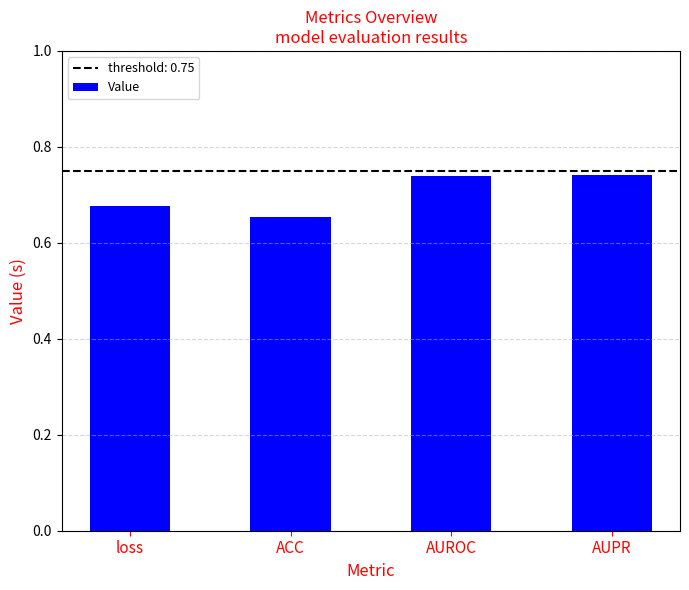

What is the label of the 2nd bar from the left?

ACC